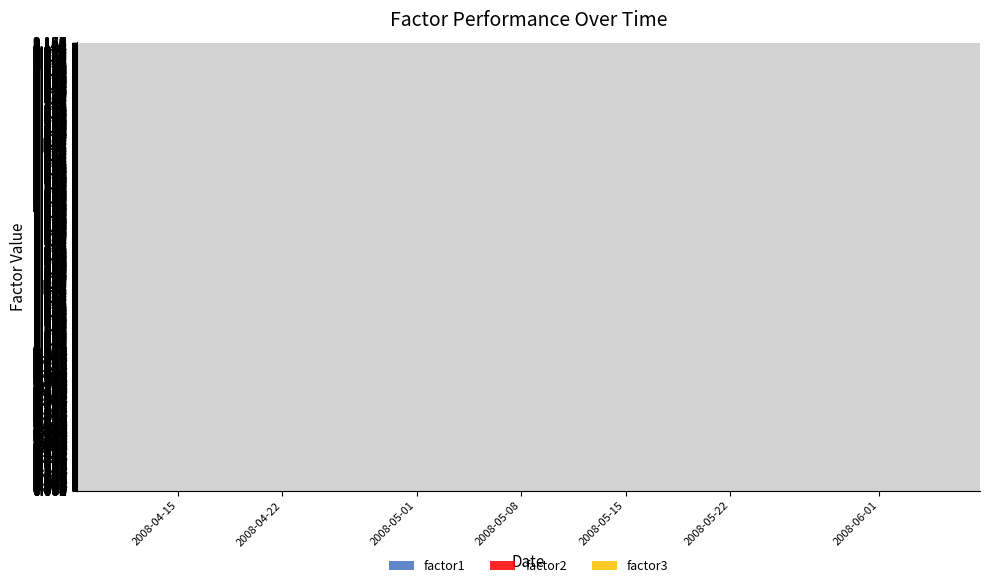

Reading left to right, list all the values displayed in this chart.

factor1: 0=1.0	1=1.0	2=1.0	3=1.0	4=1.0	5=1.0	6=1.0	7=1.0	8=1.0	9=1.0	10=1.0	11=1.0	12=1.0	13=1.0	14=1.0	15=1.0	16=1.0	17=1.0	18=1.0	19=1.0	20=1.0	21=1.0	22=1.0	23=1.0	24=1.0	25=1.0	26=1.0	27=1.0	28=1.0	29=1.0	30=1.0	31=1.0	32=1.0	33=1.0	34=1.0	35=1.0	36=1.0	37=1.0	38=1.0	39=1.0
factor2: 0=1.0	1=1.0	2=1.0	3=1.0	4=1.0	5=1.0	6=1.0	7=1.0	8=1.0	9=1.0	10=1.0	11=1.0	12=1.0	13=1.0	14=1.0	15=1.0	16=1.0	17=1.0	18=1.0	19=1.0	20=1.0	21=1.0	22=1.0	23=1.0	24=1.0	25=1.0	26=1.0	27=1.0	28=1.0	29=1.0	30=1.0	31=1.0	32=1.0	33=1.0	34=1.0	35=1.0	36=1.0	37=1.0	38=1.0	39=1.0
factor3: 0=1.0	1=1.0	2=1.0	3=1.0	4=1.0	5=1.0	6=1.0	7=1.0	8=1.0	9=1.0	10=1.0	11=1.0	12=1.0	13=1.0	14=1.0	15=1.0	16=1.0	17=1.0	18=1.0	19=1.0	20=1.0	21=1.0	22=1.0	23=1.0	24=1.0	25=1.0	26=1.0	27=1.0	28=1.0	29=1.0	30=1.0	31=1.0	32=1.0	33=1.0	34=1.0	35=1.0	36=1.0	37=1.0	38=1.0	39=1.0